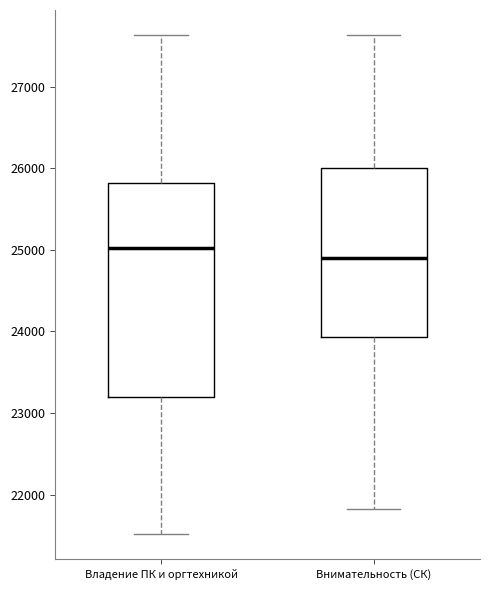

Which box is the tallest, from its lower edge to its upper edge?

Владение ПК и оргтехникой